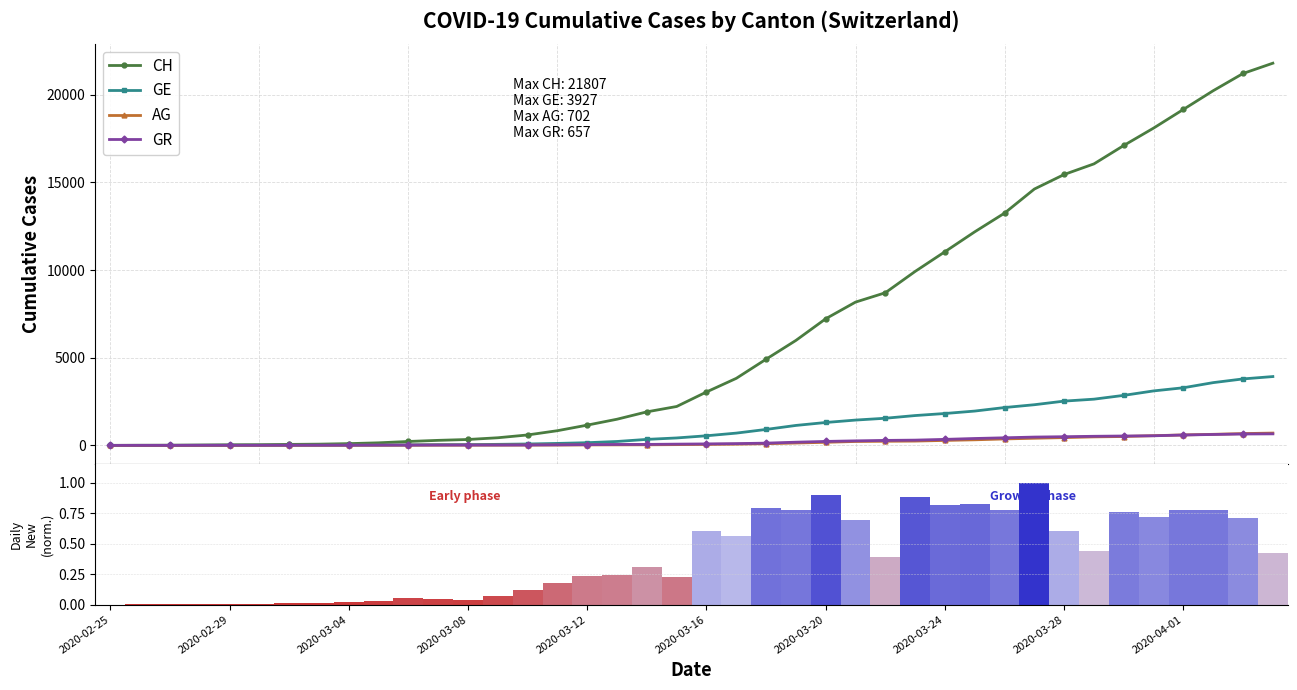

List the series in order of their peak value, highest first.

CH, GE, AG, GR, CH daily new (normalized)